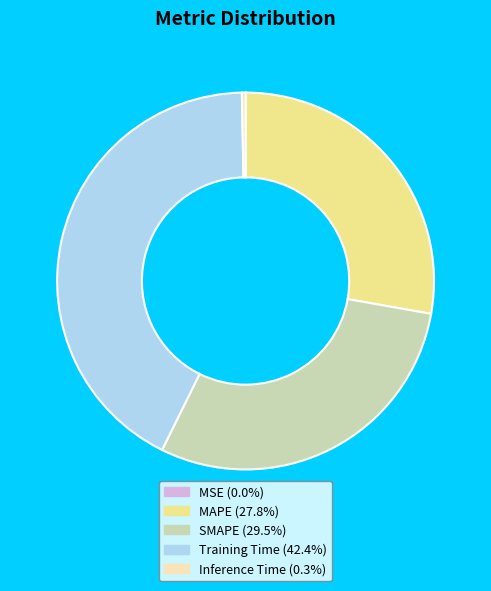

Which slice is the largest?

Training Time